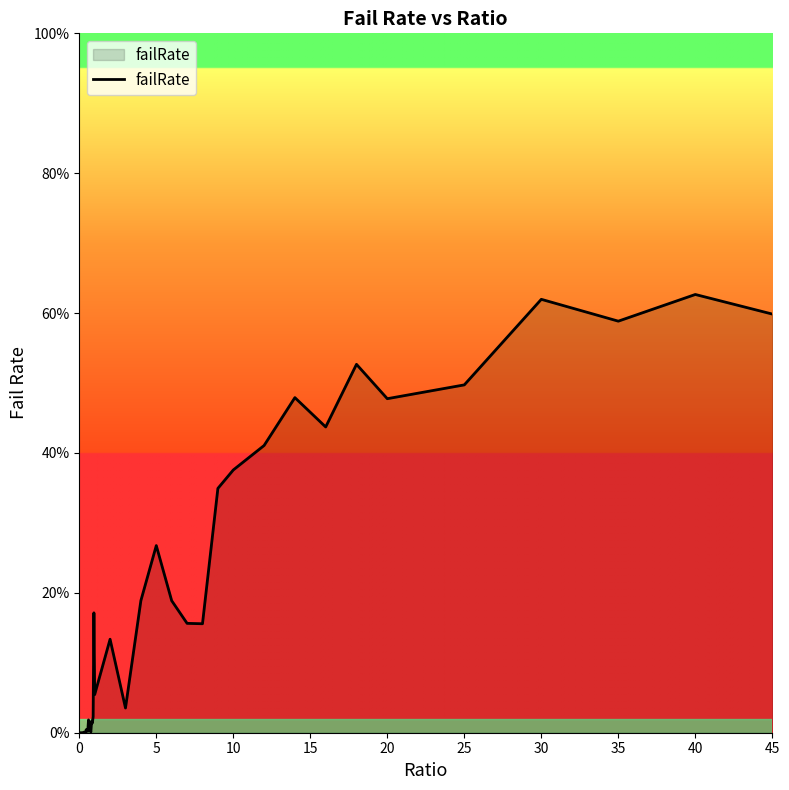

What is the difference between the maximum and minimum values?

0.6